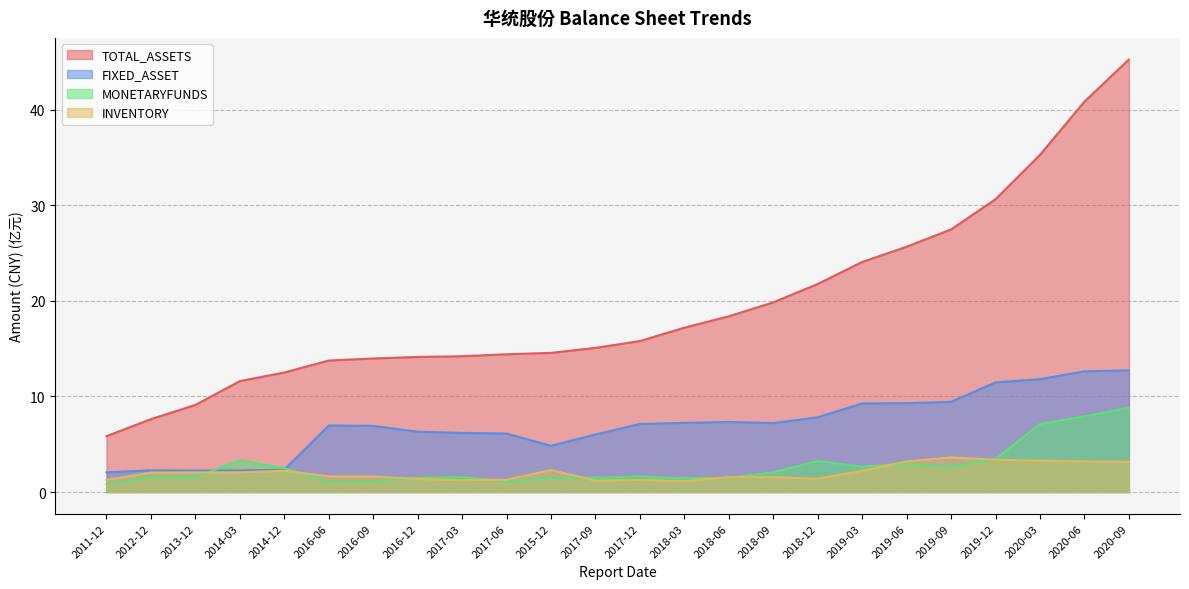

How many values in the INVENTORY series exceed 2?

12